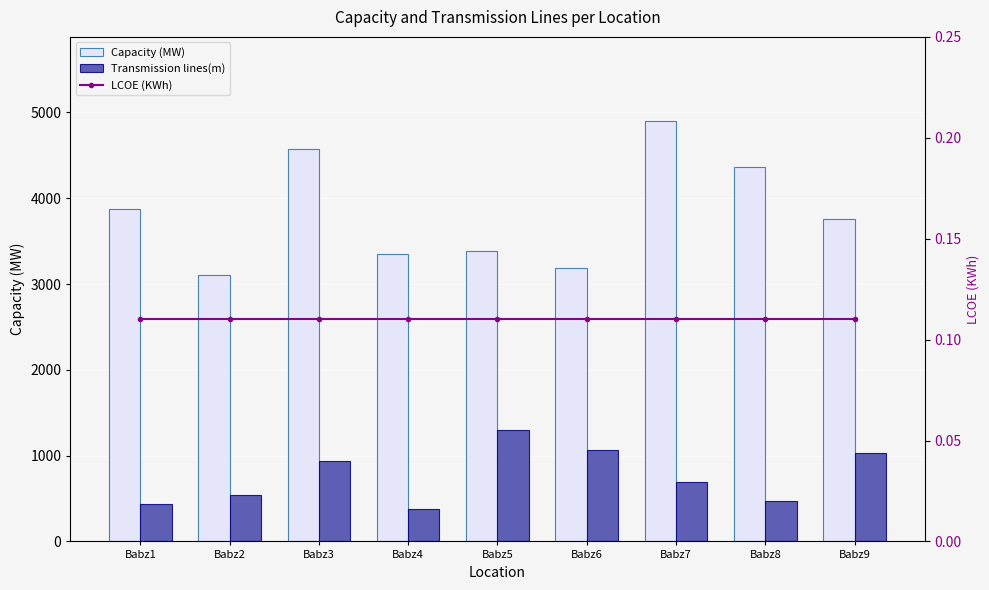

True or false: Capacity (MW) has a value of 6235.3 at Babz1.

False